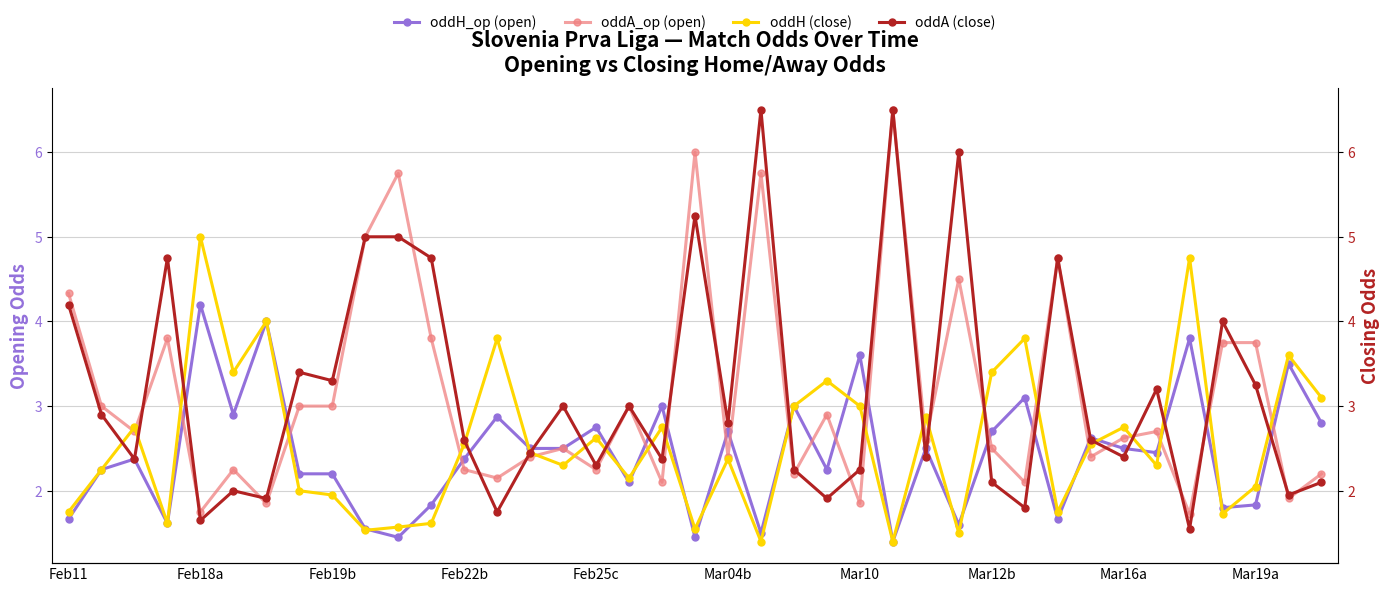

The value of oddH_op (open) at Feb19b is 0.7. True or false?

False